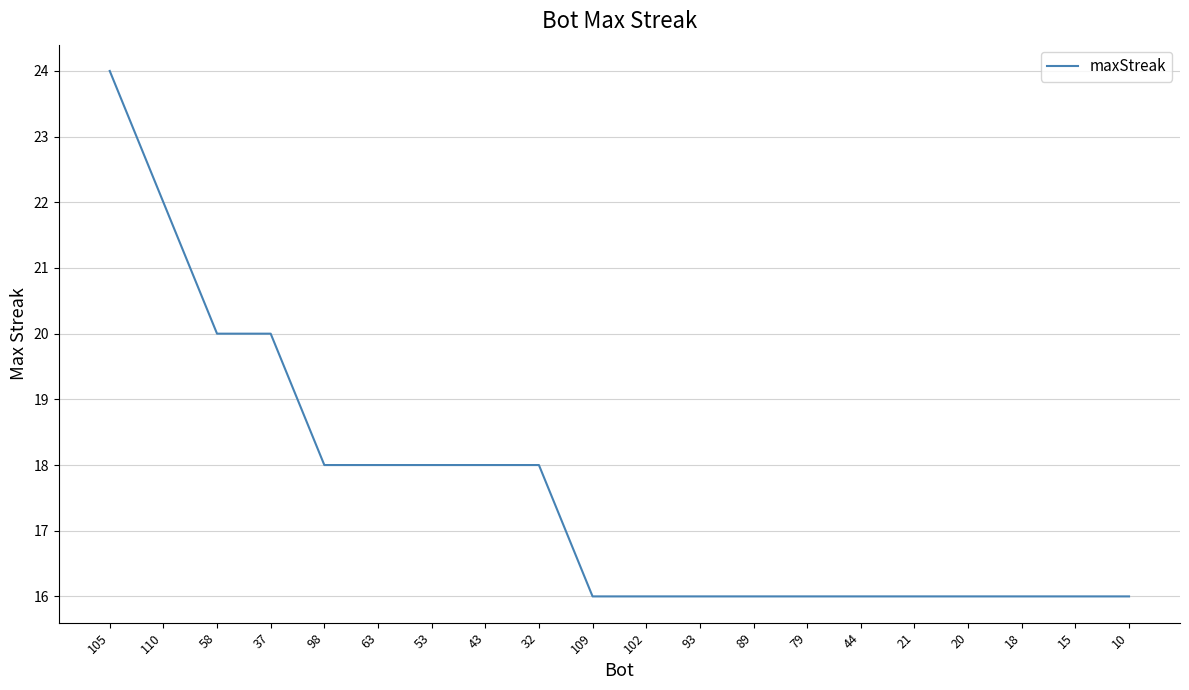

Reading right to left, transcribe all the data shown in this chart.

10=16	15=16	18=16	20=16	21=16	44=16	79=16	89=16	93=16	102=16	109=16	32=18	43=18	53=18	63=18	98=18	37=20	58=20	110=22	105=24